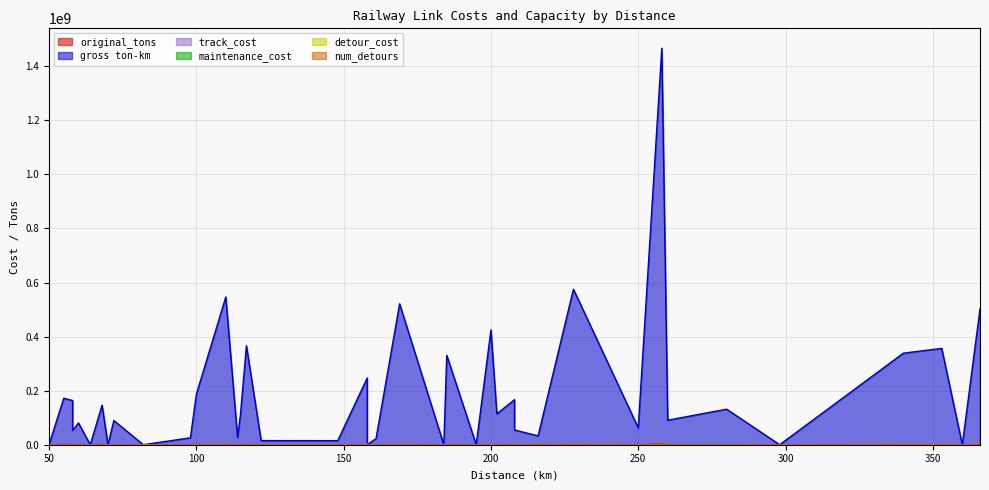

What are all the series names shown in the legend?

detour_cost, track_cost, maintenance_cost, original_tons, gross_ton_km, num_detours